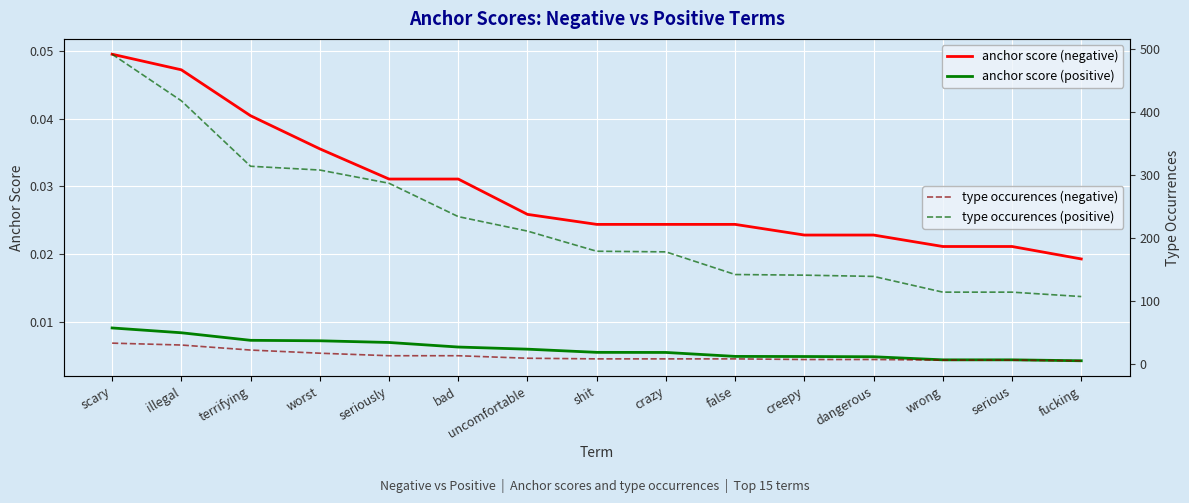

What is the highest value of the type occurences (positive) series?

492.0